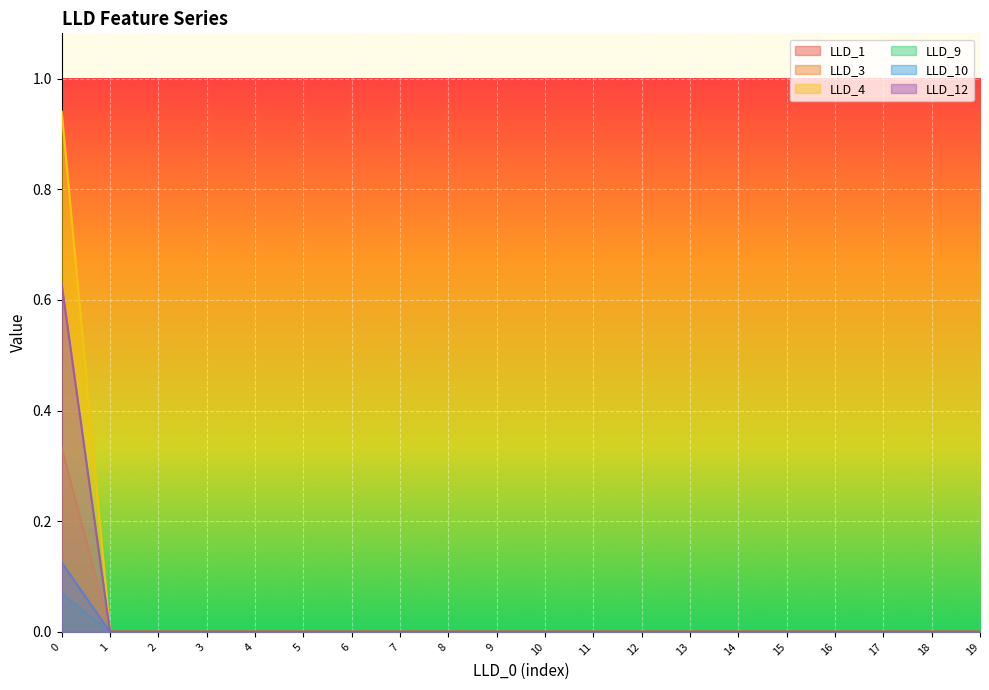

True or false: LLD_12 and LLD_10 cross at least once.

False